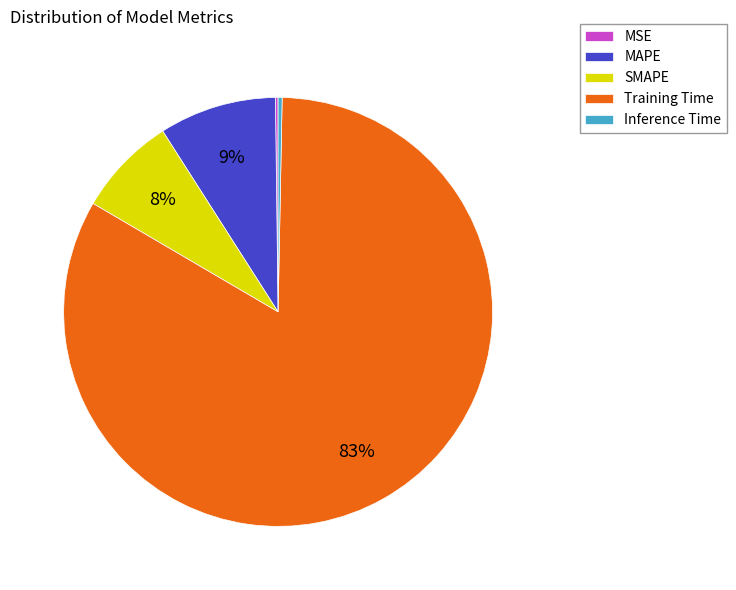

Which category accounts for the majority?

Training Time